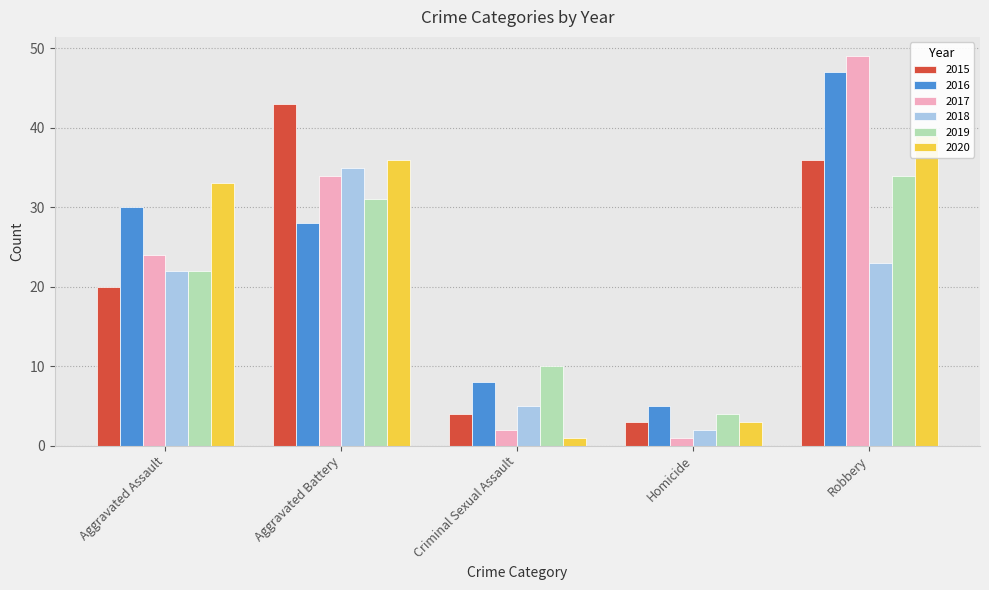

At which category is the sum across all series the highest?

Robbery